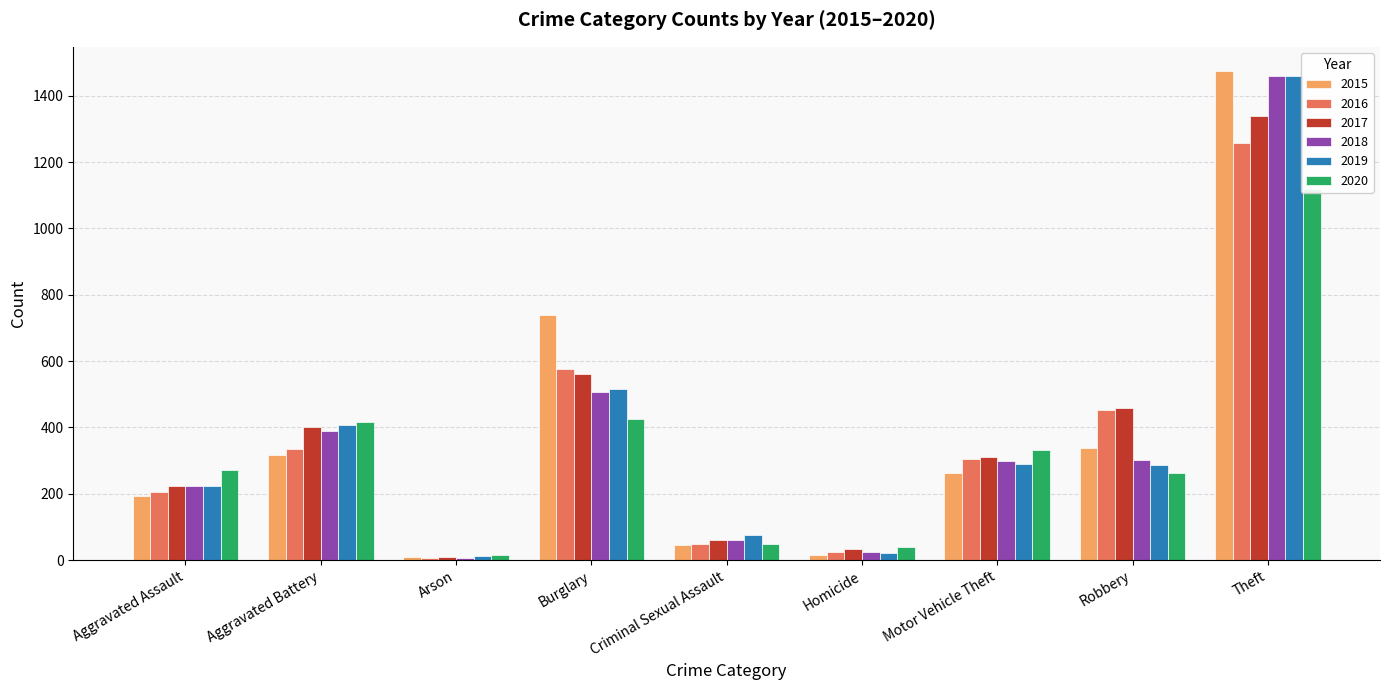

At which category is the sum across all series the highest?

Theft